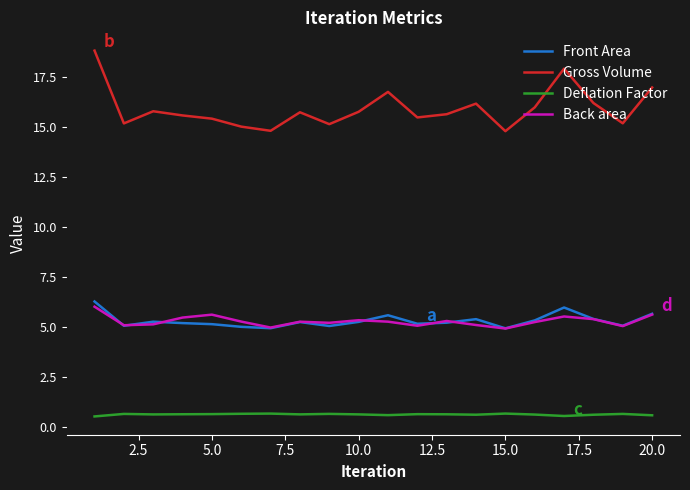

What is the lowest value of the Front Area series?

4.9